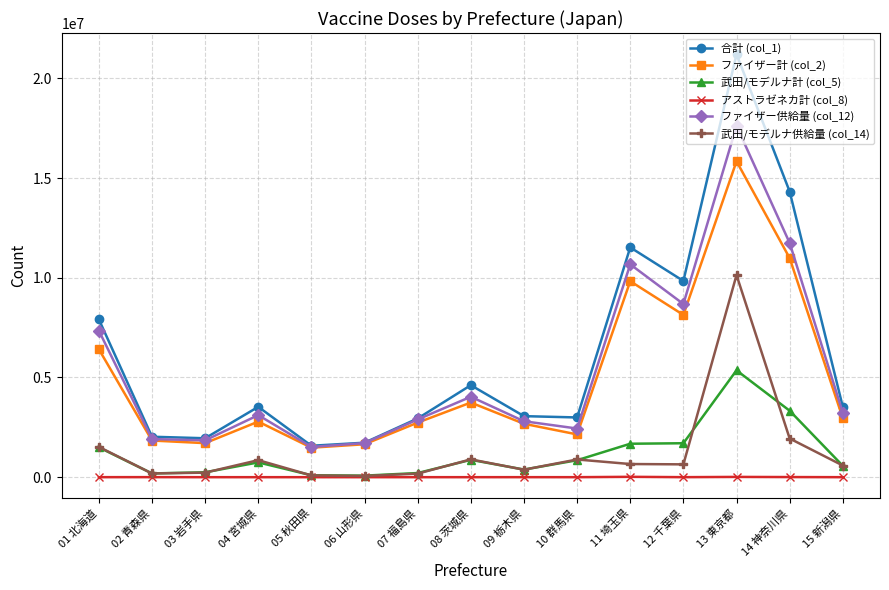

Rank the series by their maximum value, from lowest to highest.

アストラゼネカ計 (col_8), 武田/モデルナ計 (col_5), 武田/モデルナ供給量 (col_14), ファイザー計 (col_2), ファイザー供給量 (col_12), 合計 (col_1)